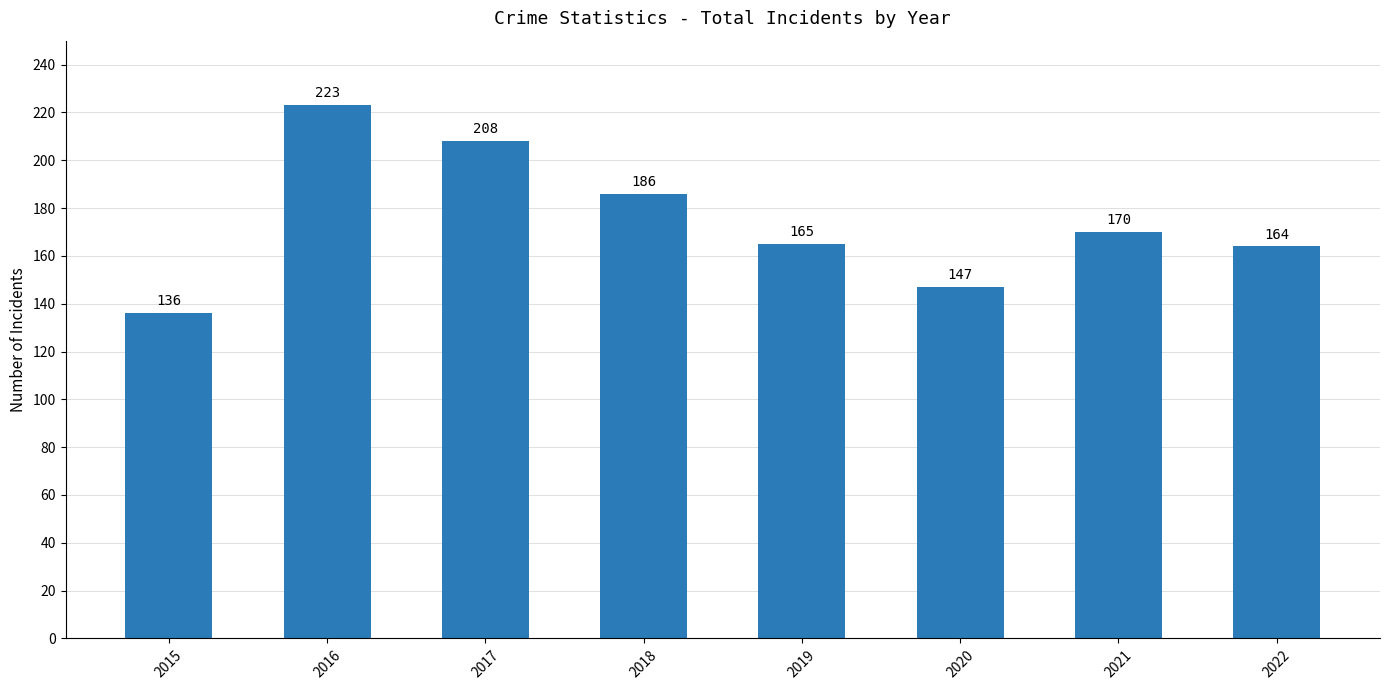

What is the greatest value displayed?

223